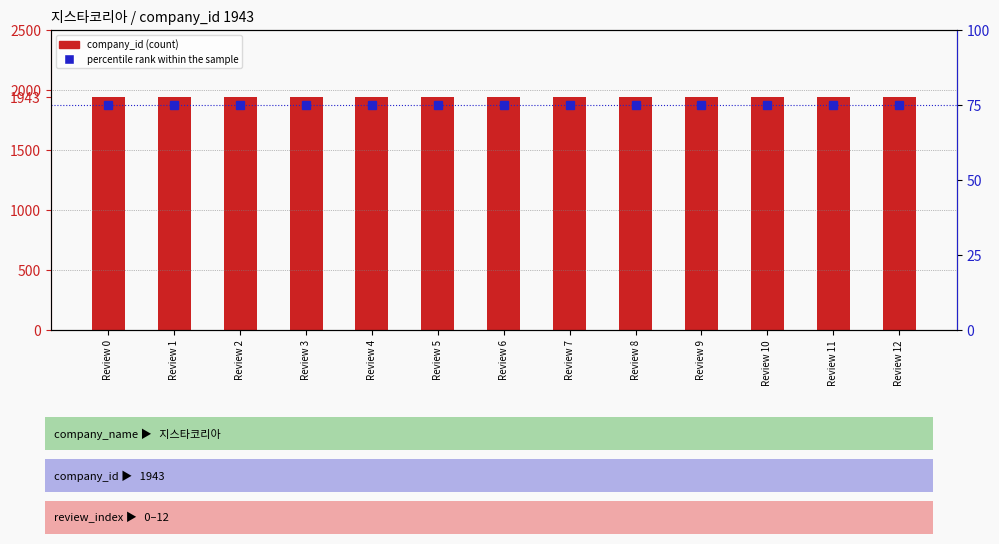

Which has a higher value, Review 7 or Review 1?

Review 7